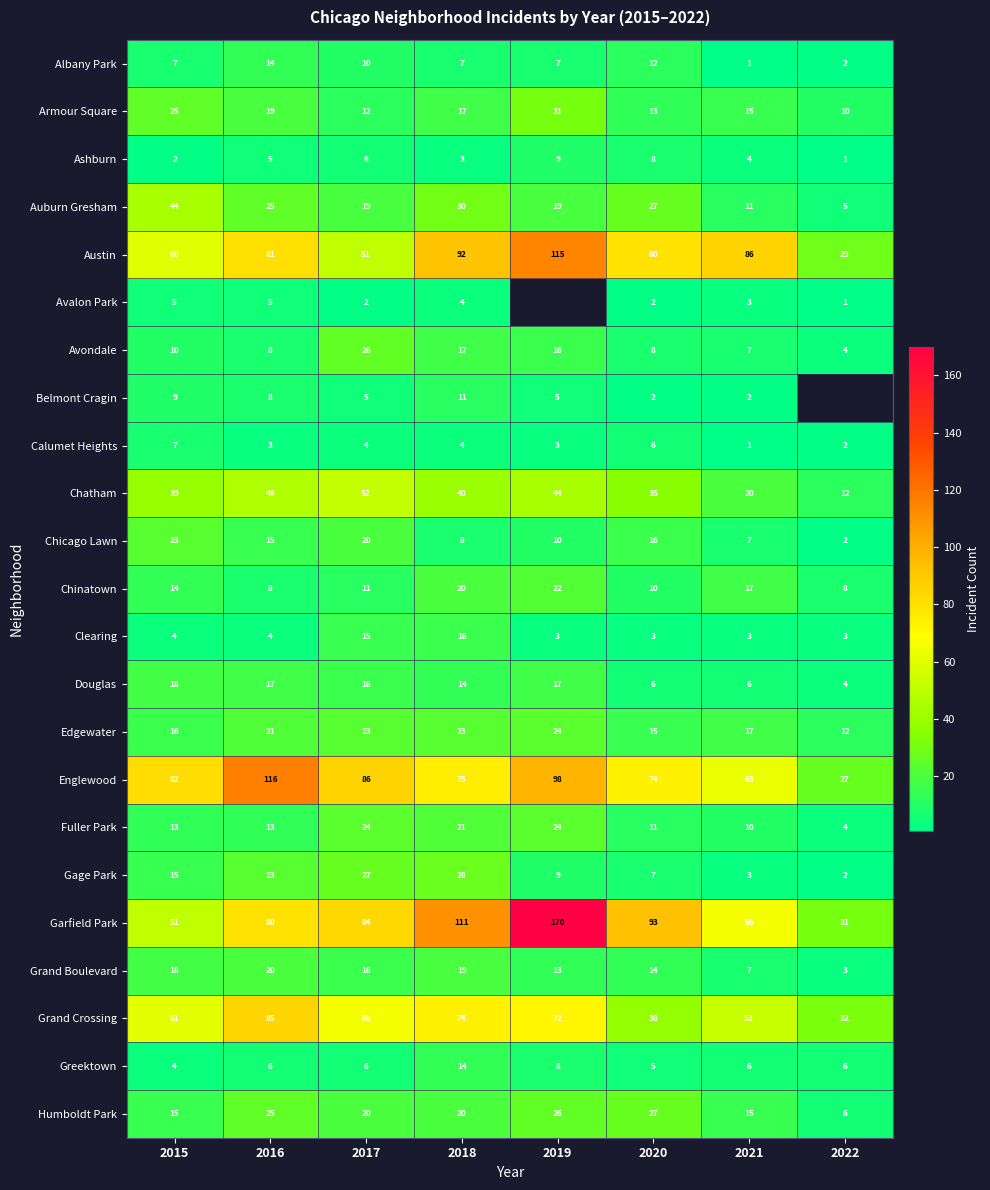

True or false: Douglas has a value of 6 at 2021.

True